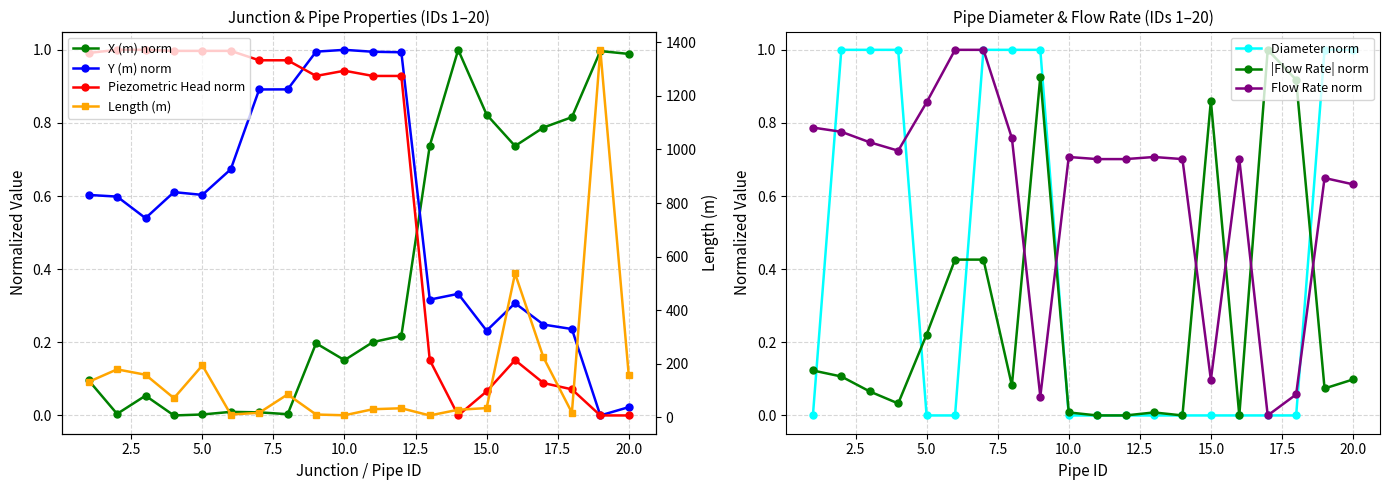

The value of X (m) at 17 is 1.1. True or false?

False